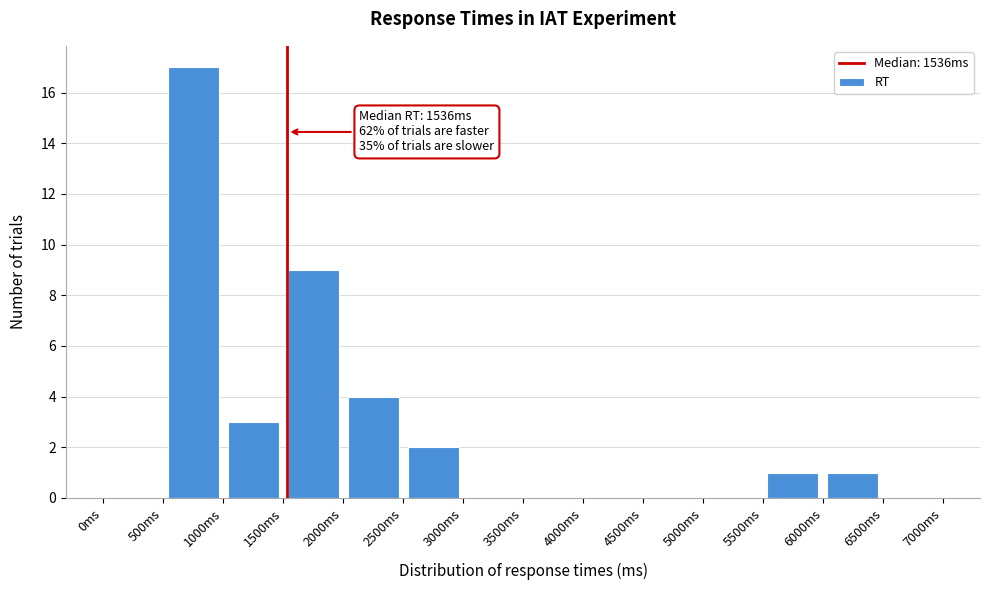

Over which range of the x-axis is the bar tallest?

500 to 1000